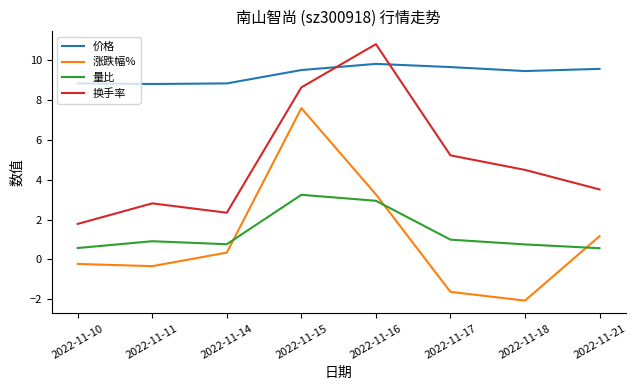

Rank the categories by 换手率 value from lowest to highest.

2022-11-10, 2022-11-14, 2022-11-11, 2022-11-21, 2022-11-18, 2022-11-17, 2022-11-15, 2022-11-16